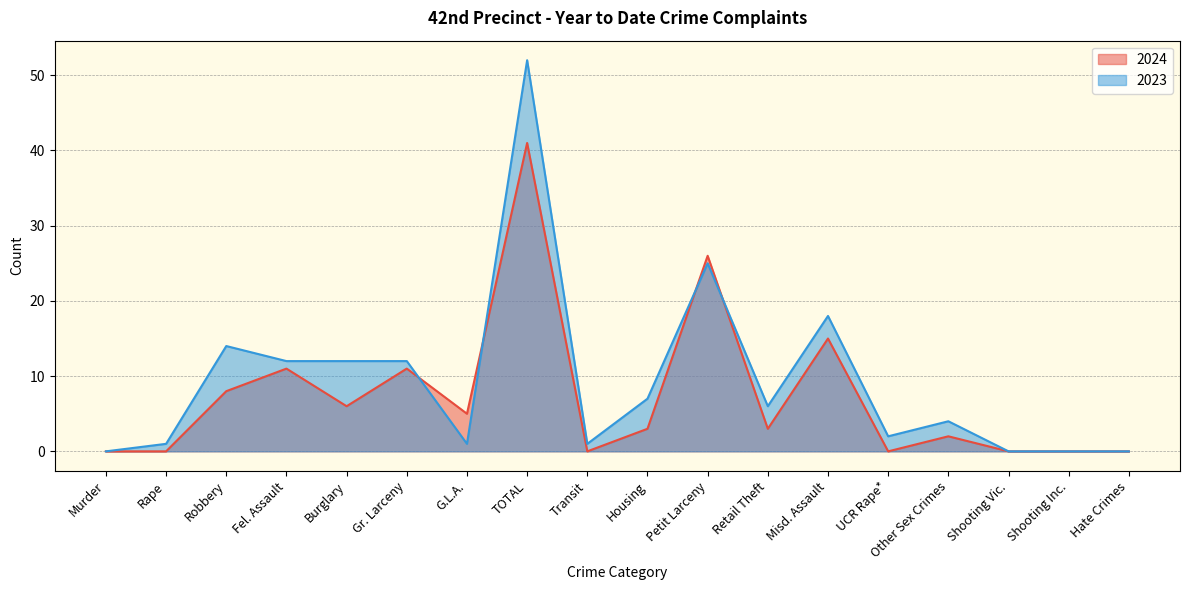

At which category does 2024 reach its first local valley?

Burglary